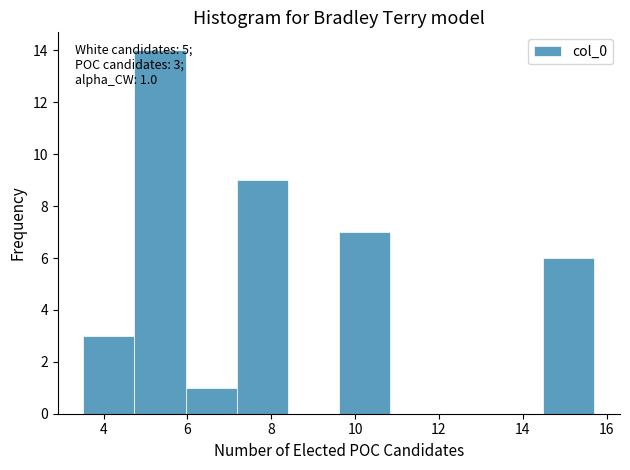

Over which range of the x-axis is the bar tallest?

4.8 to 6.0